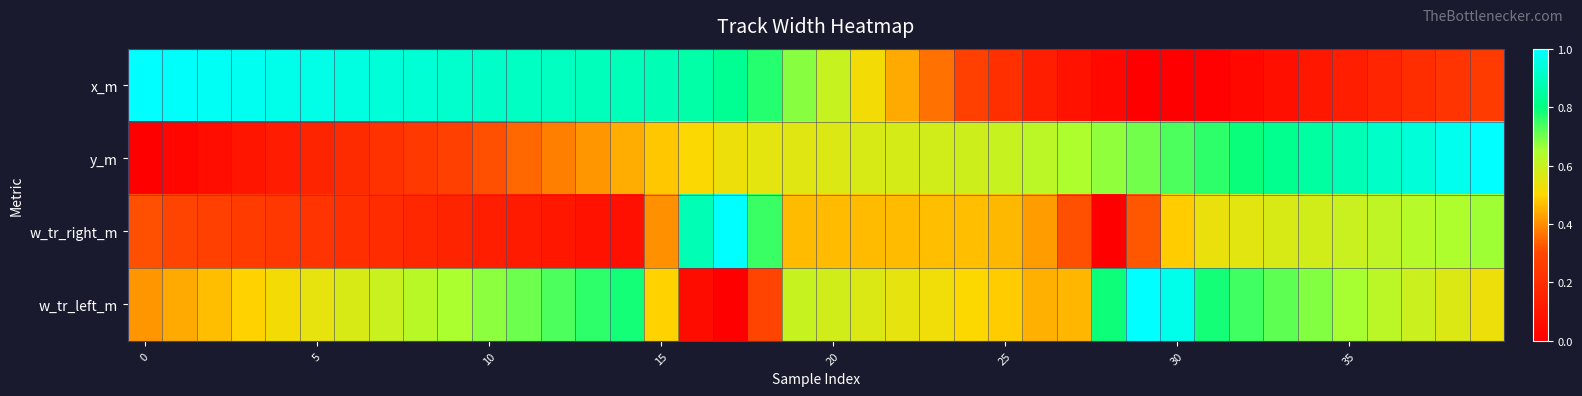

At how many categories does at least one series exceed 0?

40